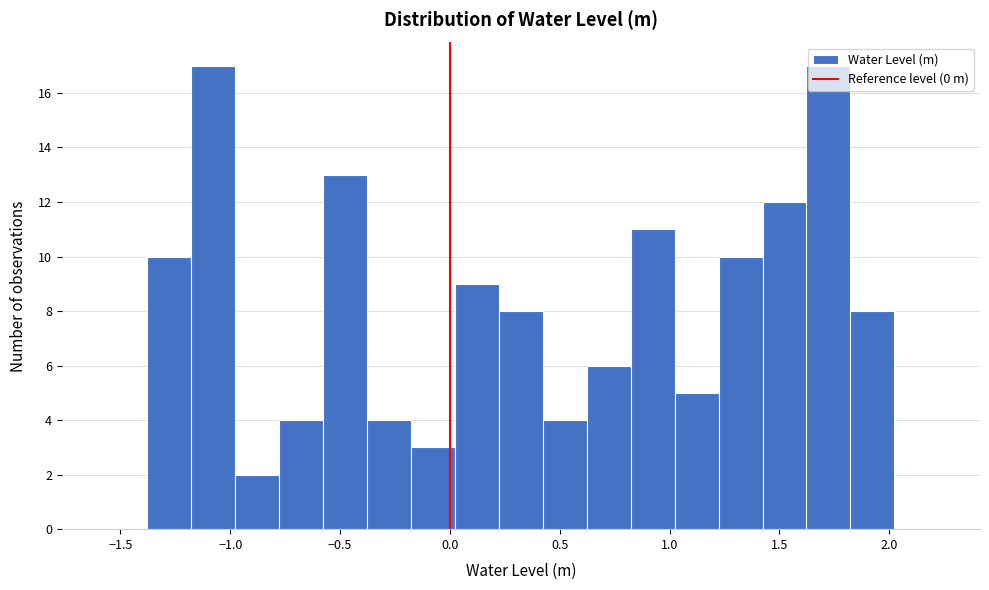

What is the height of the bar covering 0.4 to 0.6 on the x-axis? Neither the bar edges nor the heights are printed on the chart, so give them approximately, as read against the axes.

4